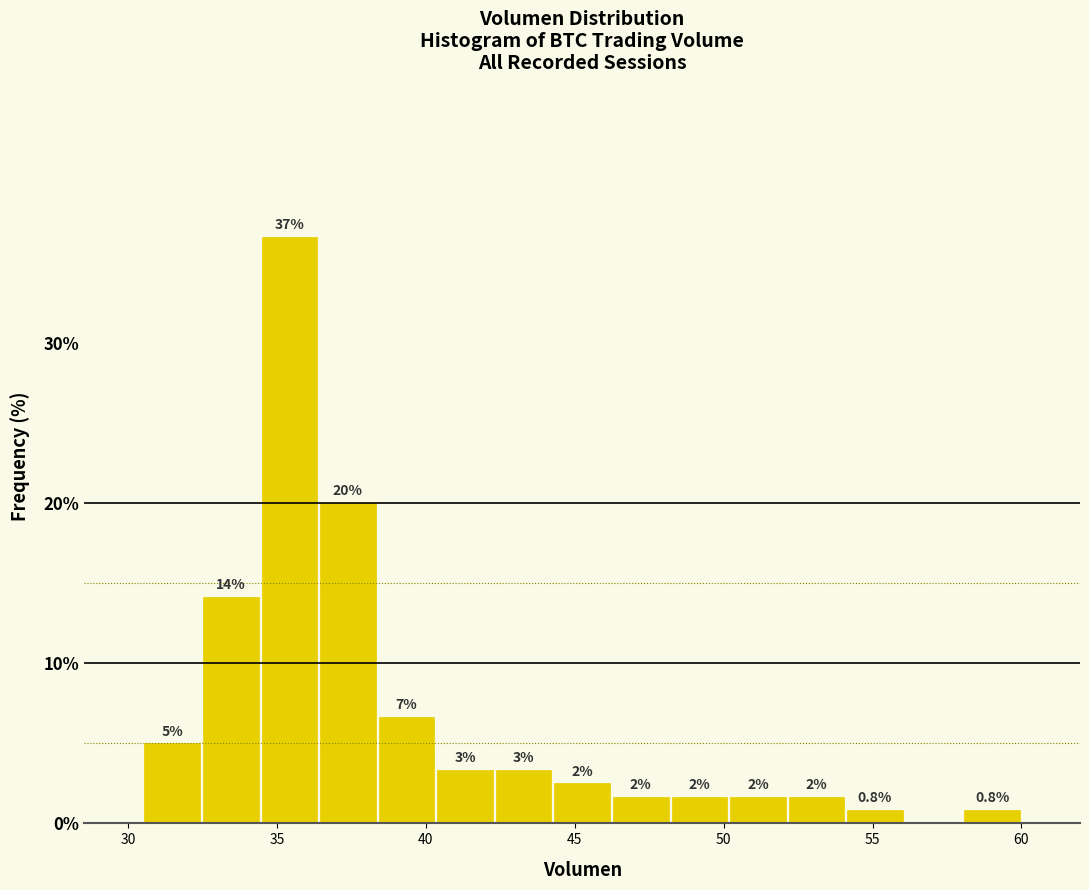

Read against the x-axis, roughly where is the centre of the tallest bar?

35.5